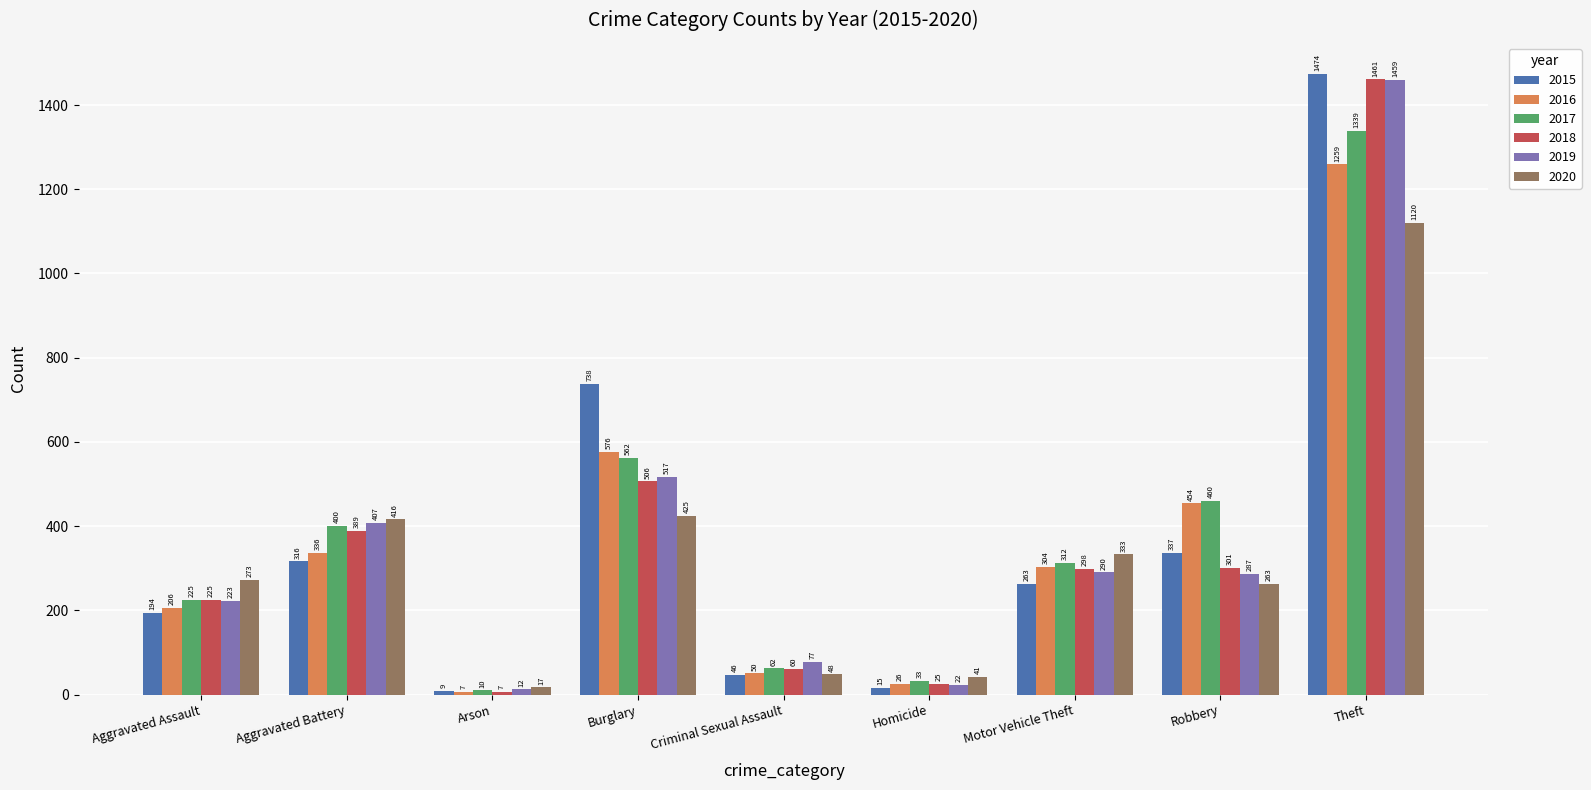

Reading left to right, list all the values displayed in this chart.

2015: Aggravated Assault=194	Aggravated Battery=316	Arson=9	Burglary=738	Criminal Sexual Assault=46	Homicide=15	Motor Vehicle Theft=263	Robbery=337	Theft=1474
2016: Aggravated Assault=206	Aggravated Battery=336	Arson=7	Burglary=576	Criminal Sexual Assault=50	Homicide=26	Motor Vehicle Theft=304	Robbery=454	Theft=1259
2017: Aggravated Assault=225	Aggravated Battery=400	Arson=10	Burglary=562	Criminal Sexual Assault=62	Homicide=33	Motor Vehicle Theft=312	Robbery=460	Theft=1339
2018: Aggravated Assault=225	Aggravated Battery=389	Arson=7	Burglary=506	Criminal Sexual Assault=60	Homicide=25	Motor Vehicle Theft=298	Robbery=301	Theft=1461
2019: Aggravated Assault=223	Aggravated Battery=407	Arson=12	Burglary=517	Criminal Sexual Assault=77	Homicide=22	Motor Vehicle Theft=290	Robbery=287	Theft=1459
2020: Aggravated Assault=273	Aggravated Battery=416	Arson=17	Burglary=425	Criminal Sexual Assault=48	Homicide=41	Motor Vehicle Theft=333	Robbery=263	Theft=1120